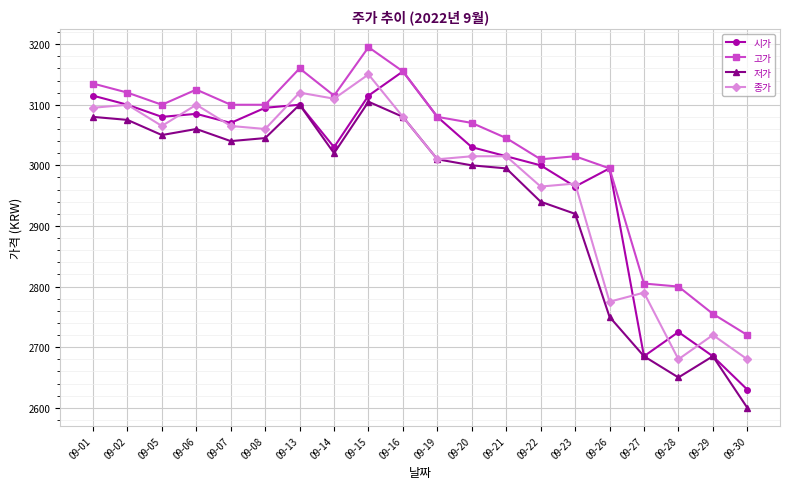

Reading left to right, transcribe all the data shown in this chart.

시가: 09-01=3115	09-02=3100	09-05=3080	09-06=3085	09-07=3070	09-08=3095	09-13=3100	09-14=3030	09-15=3115	09-16=3155	09-19=3080	09-20=3030	09-21=3015	09-22=3000	09-23=2965	09-26=2995	09-27=2685	09-28=2725	09-29=2685	09-30=2630
고가: 09-01=3135	09-02=3120	09-05=3100	09-06=3125	09-07=3100	09-08=3100	09-13=3160	09-14=3115	09-15=3195	09-16=3155	09-19=3080	09-20=3070	09-21=3045	09-22=3010	09-23=3015	09-26=2995	09-27=2805	09-28=2800	09-29=2755	09-30=2720
저가: 09-01=3080	09-02=3075	09-05=3050	09-06=3060	09-07=3040	09-08=3045	09-13=3100	09-14=3020	09-15=3105	09-16=3080	09-19=3010	09-20=3000	09-21=2995	09-22=2940	09-23=2920	09-26=2750	09-27=2685	09-28=2650	09-29=2685	09-30=2600
종가: 09-01=3095	09-02=3100	09-05=3065	09-06=3100	09-07=3065	09-08=3060	09-13=3120	09-14=3110	09-15=3150	09-16=3080	09-19=3010	09-20=3015	09-21=3015	09-22=2965	09-23=2970	09-26=2775	09-27=2790	09-28=2680	09-29=2720	09-30=2680